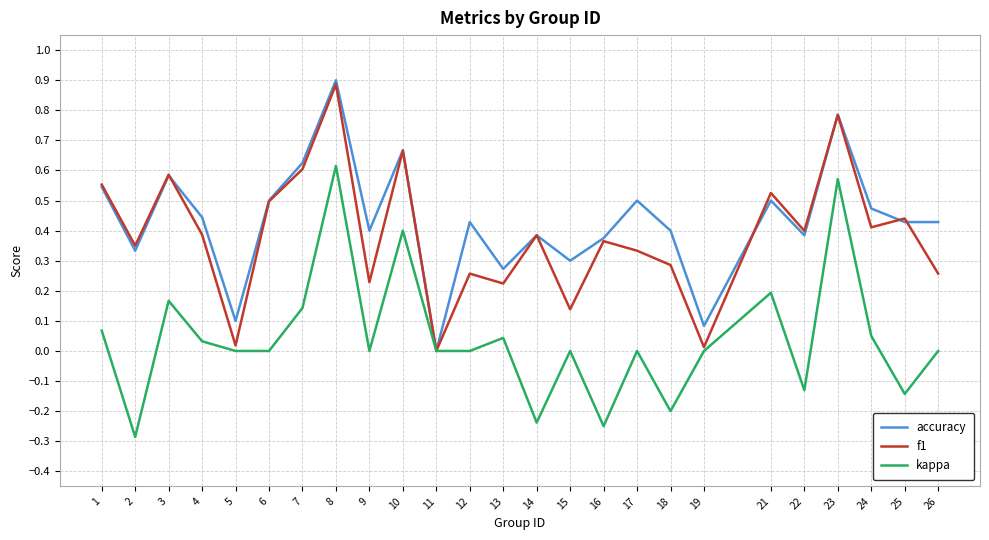

Where is accuracy nearest to the value 0?

11